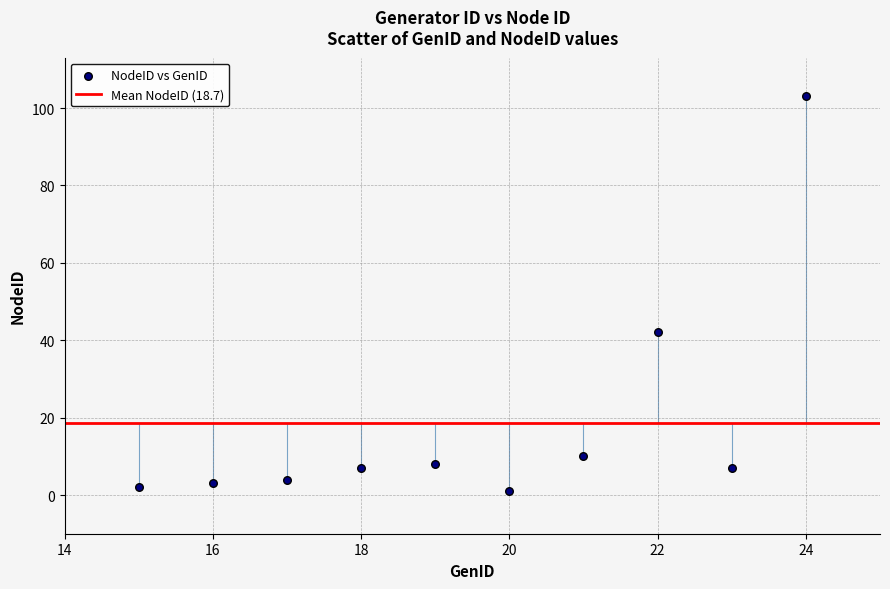

What is the range of Y values (max minus min)?

102